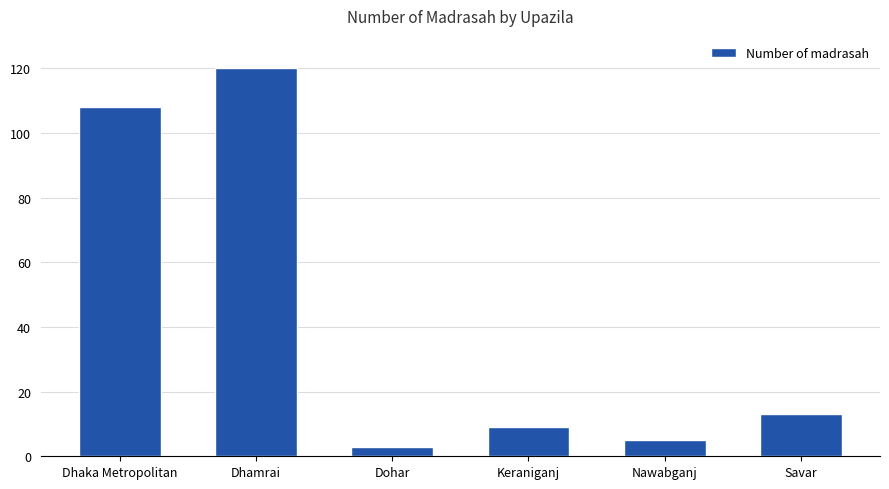

List the labels in order of value, largest first.

Dhamrai, Dhaka Metropolitan, Savar, Keraniganj, Nawabganj, Dohar